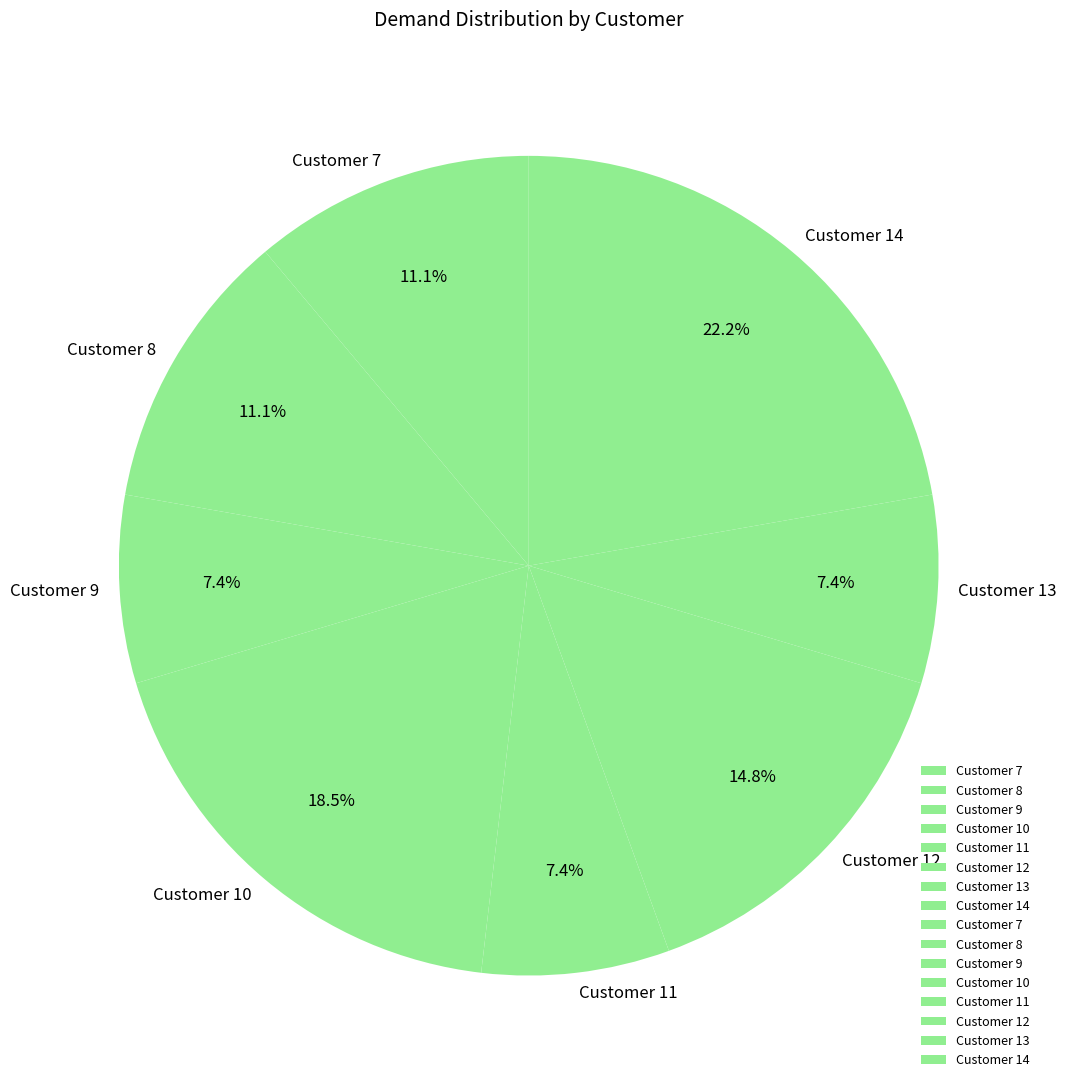

To the nearest percent, what portion does Customer 13 represent?

7%